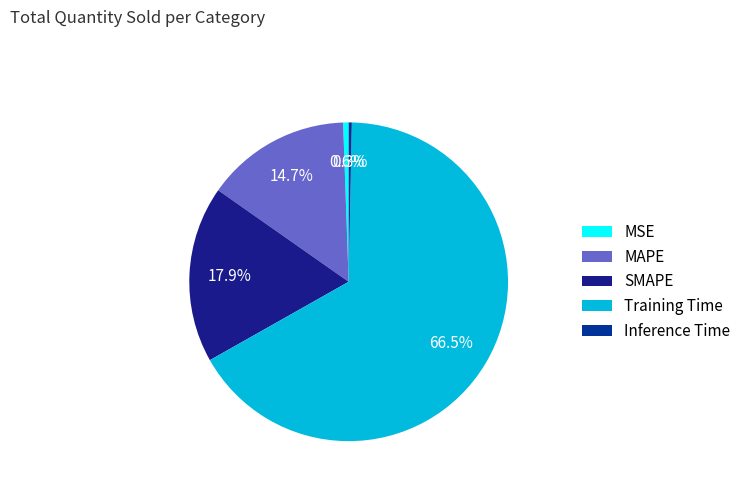

What is the smallest slice in the pie chart?

Inference Time